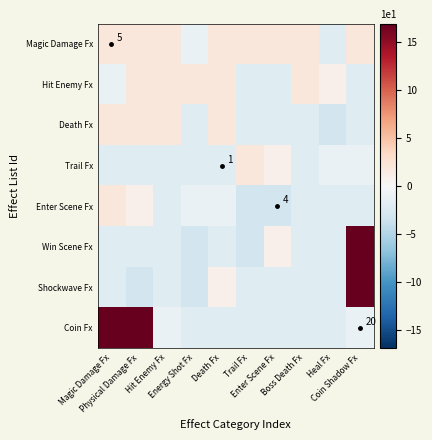

At which label does Death Fx reach its minimum?

Heal Fx